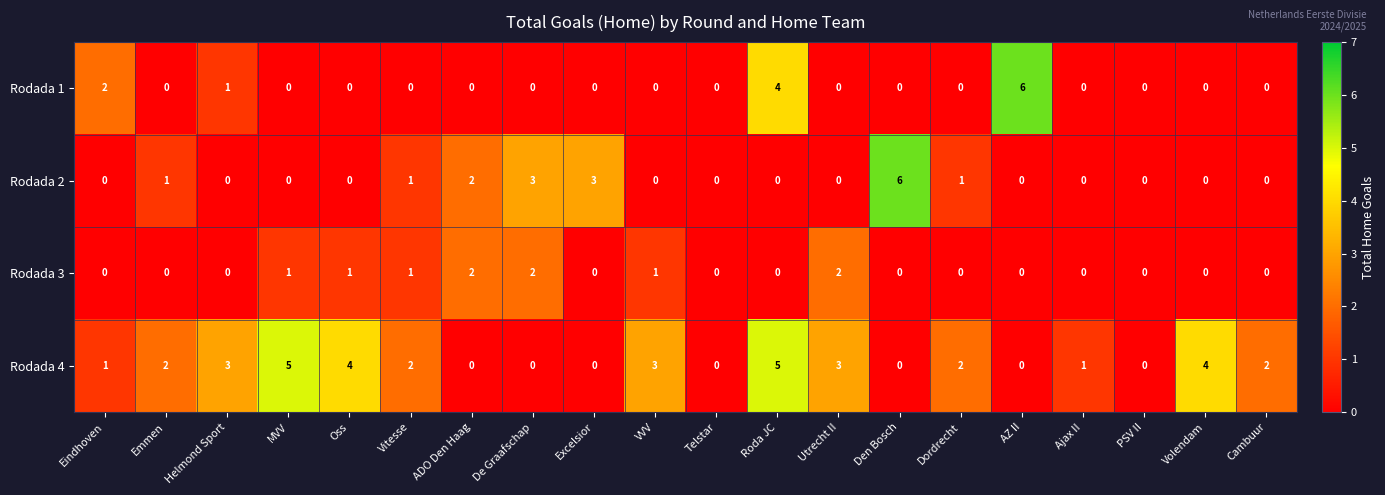

Between Oss and Roda JC, which series saw the biggest shift?

Rodada 1